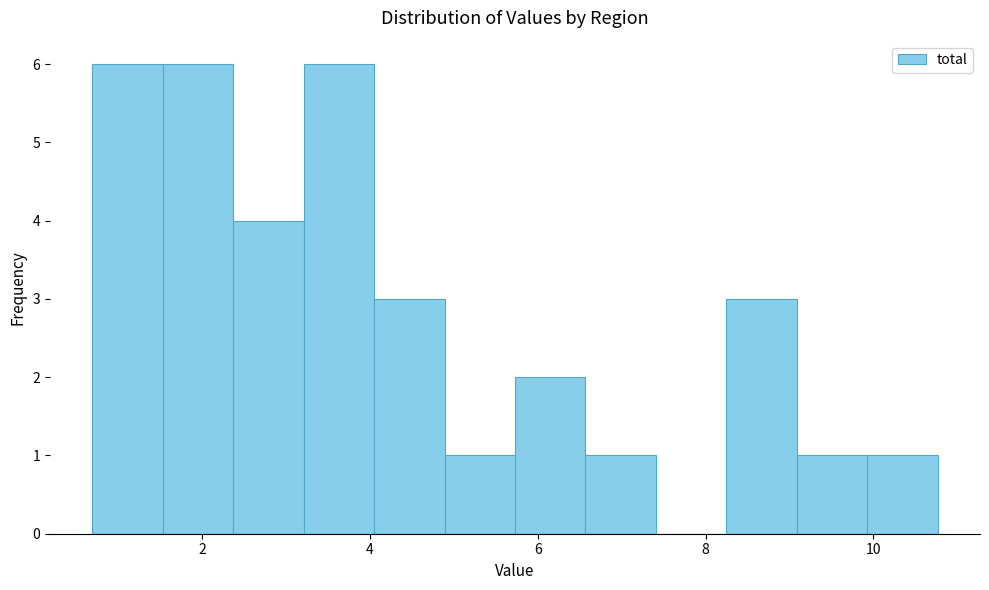

Reading left to right, transcribe this chart: for each bar, give the range it covers on the x-axis and its height. Neither the bar edges nor the heights are printed on the chart, so give them approximately, as read against the axes.

0.6 to 1.6: 6
1.6 to 2.4: 6
2.4 to 3.2: 4
3.2 to 4.0: 6
4.0 to 4.8: 3
4.8 to 5.8: 1
5.8 to 6.6: 2
6.6 to 7.4: 1
7.4 to 8.2: 0
8.2 to 9.0: 3
9.0 to 10.0: 1
10.0 to 10.8: 1